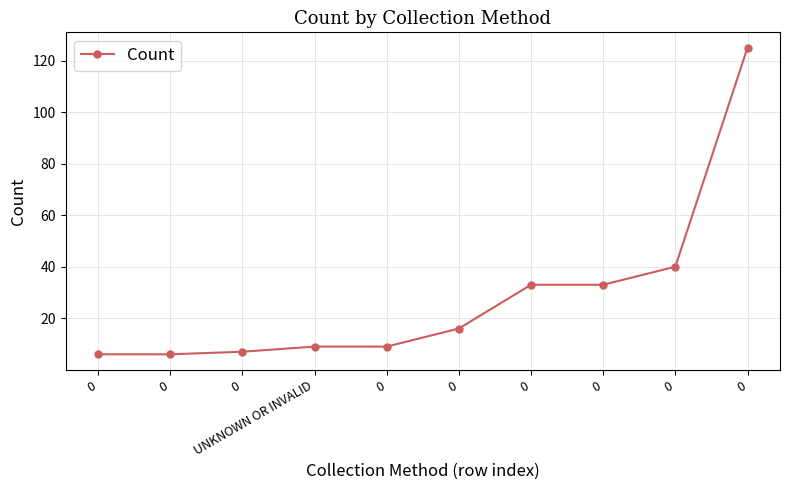

Is this an area chart (filled region under the line)?

No